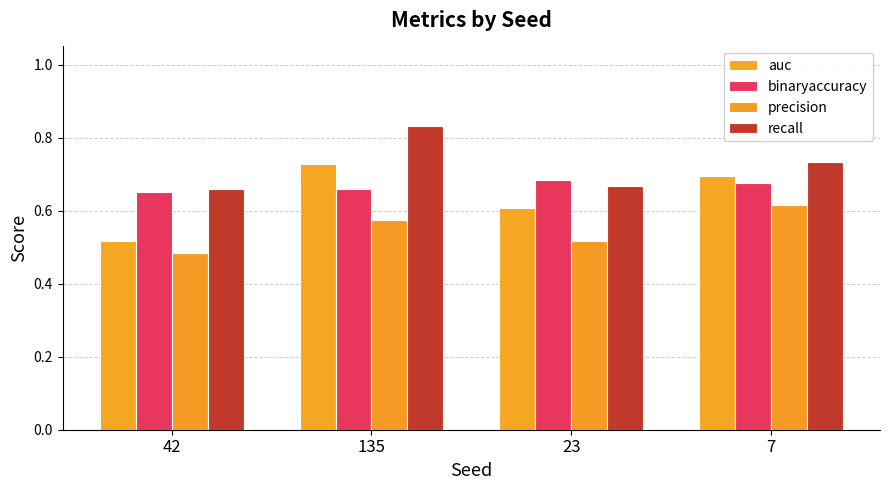

Reading right to left, list all the values displayed in this chart.

auc: 7=0.7	23=0.6	135=0.7	42=0.5
binaryaccuracy: 7=0.7	23=0.7	135=0.7	42=0.7
precision: 7=0.6	23=0.5	135=0.6	42=0.5
recall: 7=0.7	23=0.7	135=0.8	42=0.7